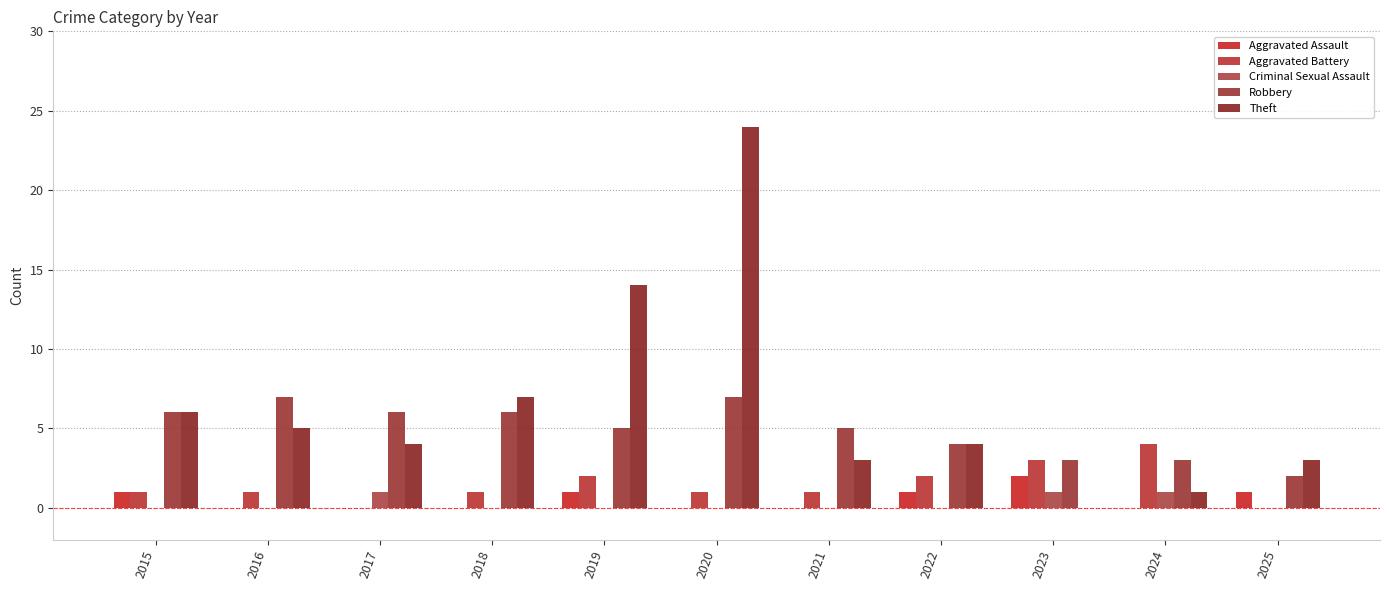

At which category is the sum across all series the highest?

2020